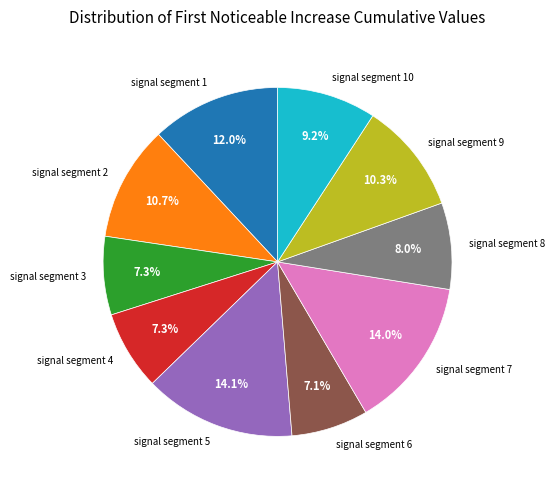

To the nearest percent, what percentage of the pie is signal segment 2?

11%